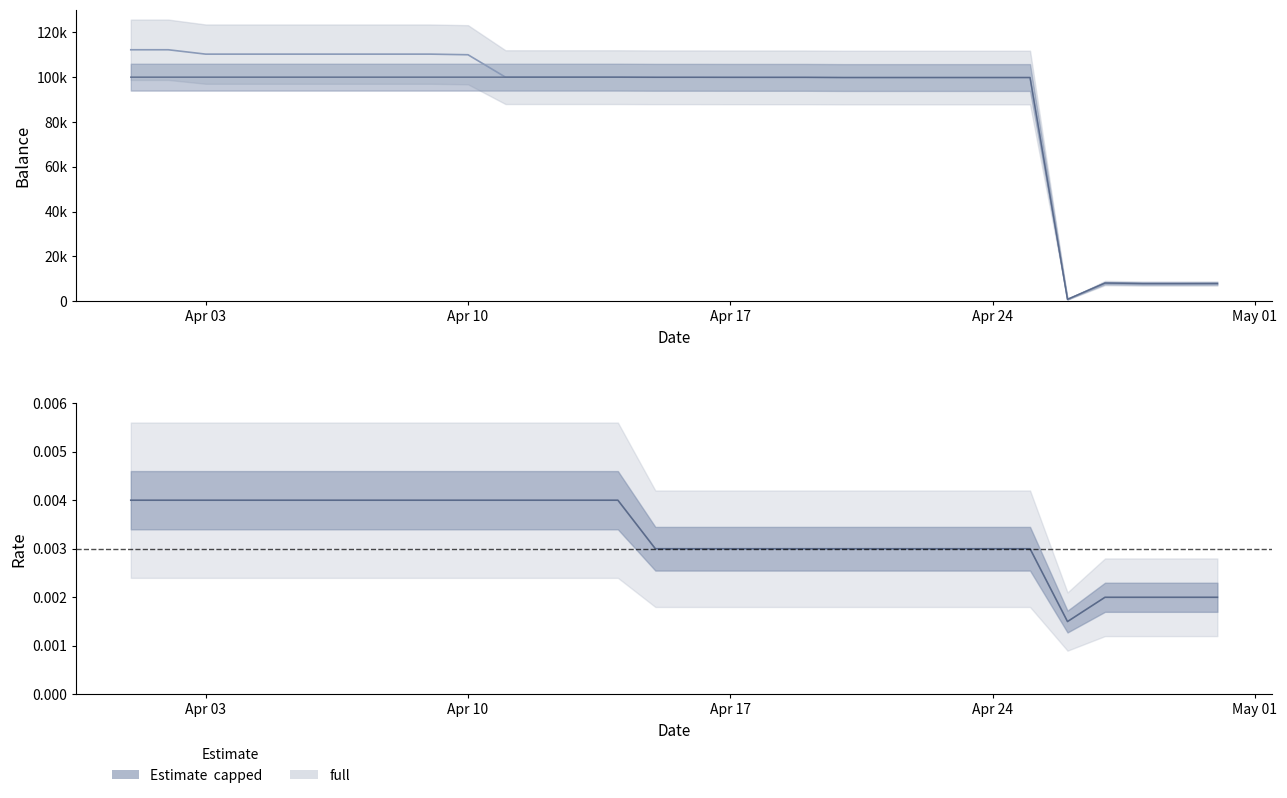

What is the value of the capped point at the 6th from the left?

100000.0